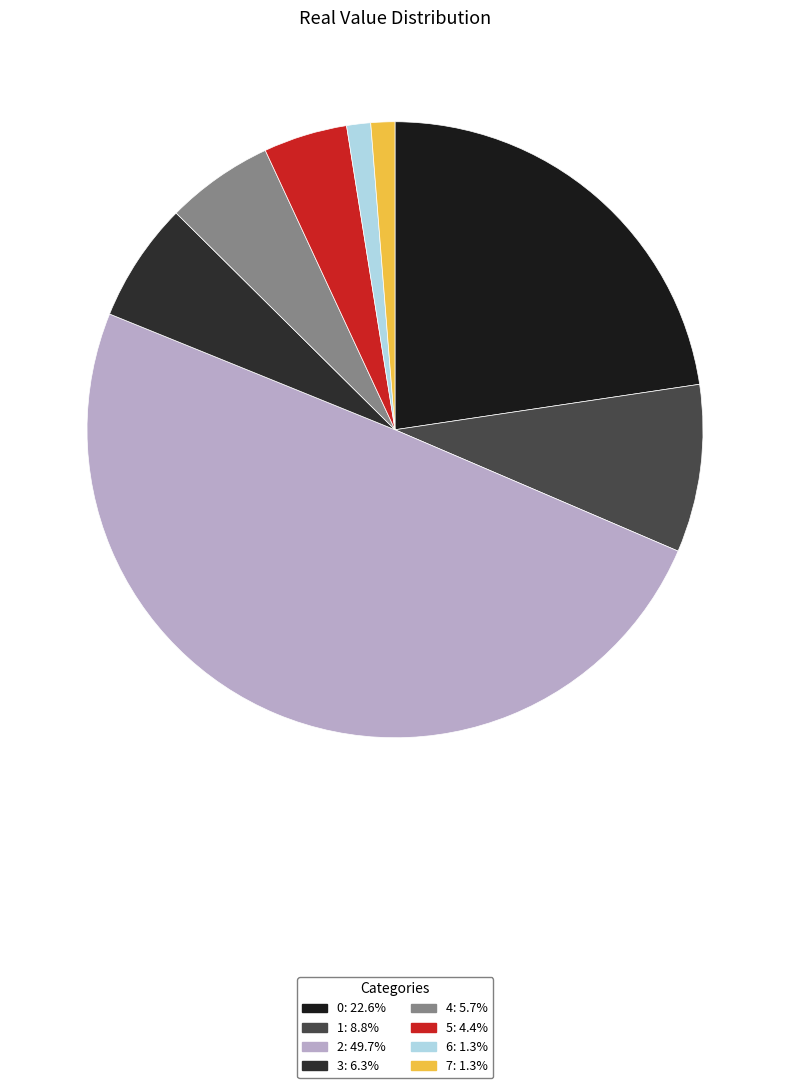

Is 7 the majority of the pie?

No